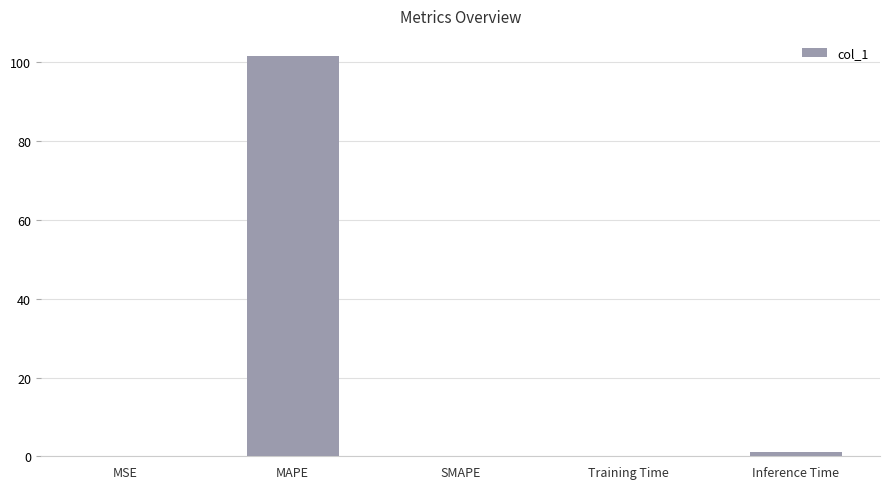

What is the maximum value shown in the chart?

101.7